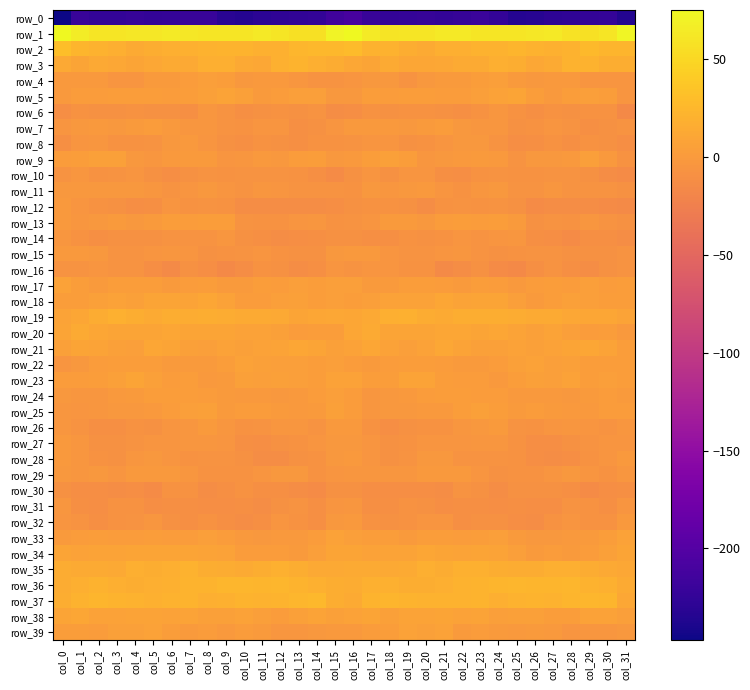

What is the minimum value shown in the chart?

-247.0